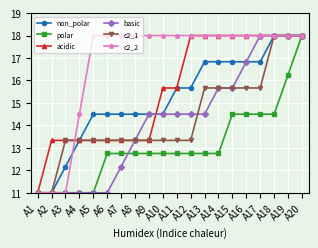

Read the non_polar value at A13.

16.8